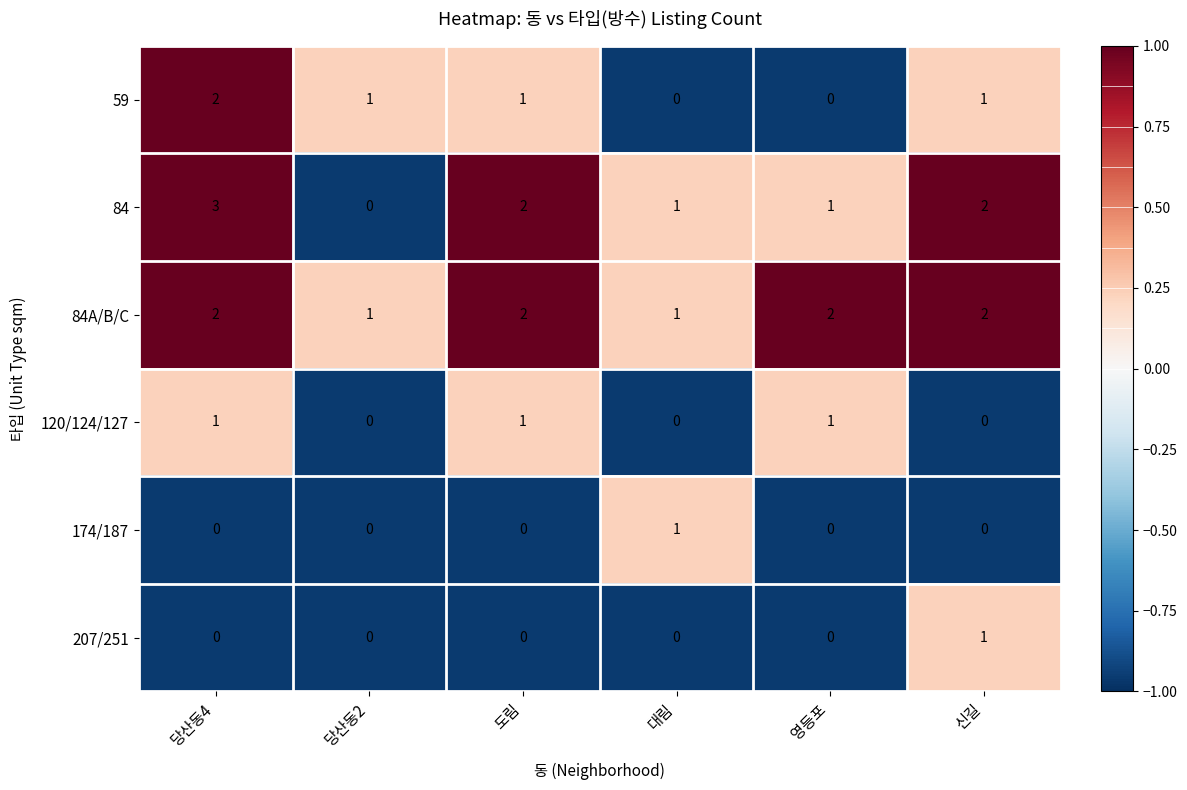

The value of 120/124/127 at 도림 is 0. True or false?

False